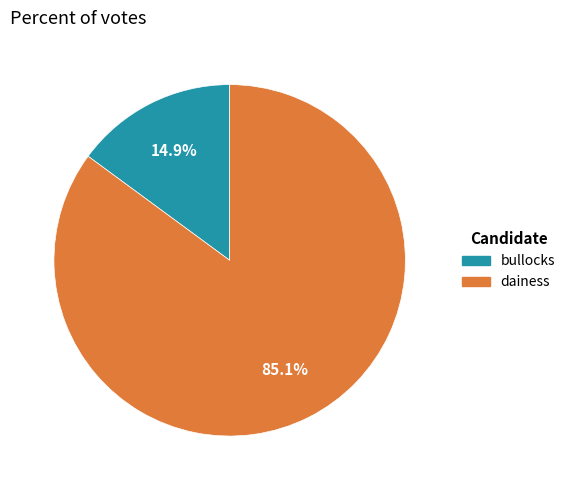

Which slice represents more than half of the pie?

dainess